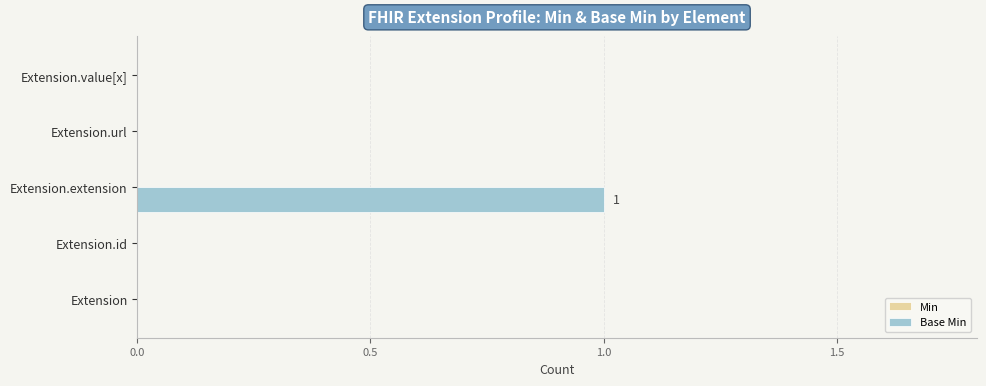

Which category has the highest value across all series?

Extension.extension